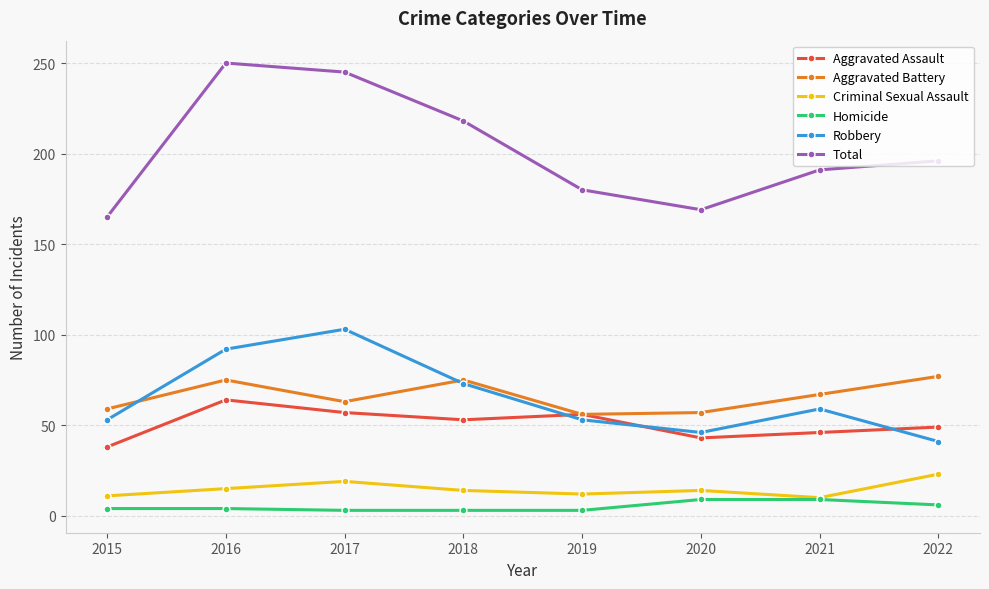

What is the difference between the highest and lowest values at 2021?

182